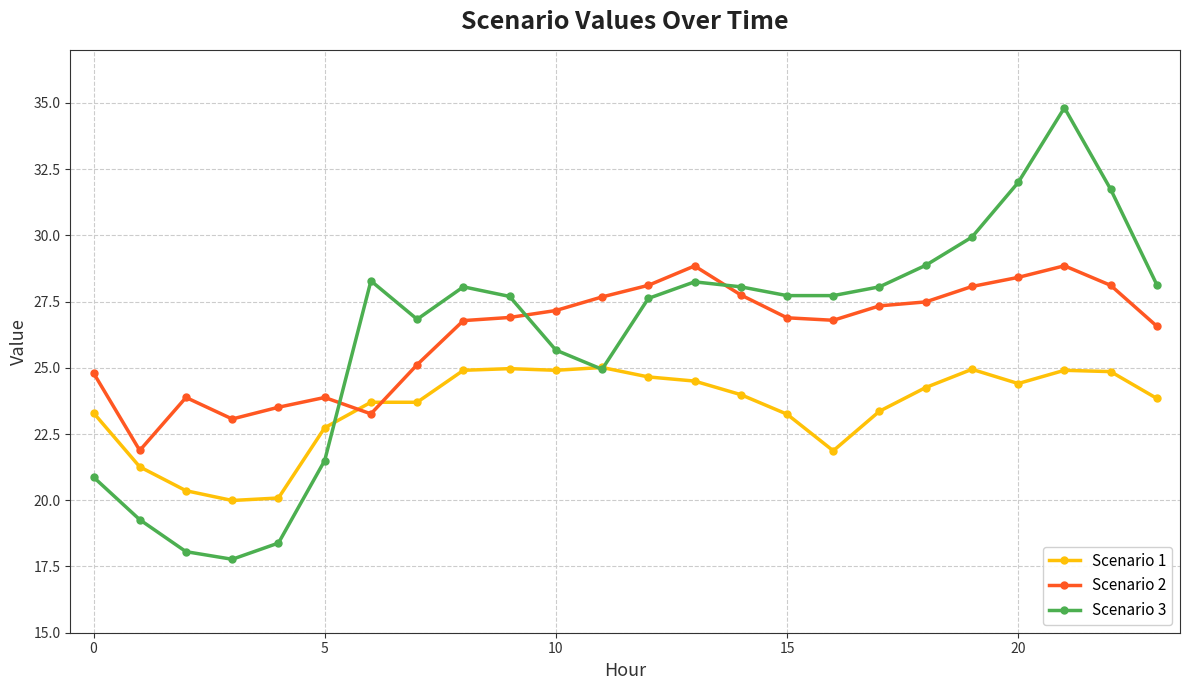

Which series has the largest range (max minus min)?

Scenario 3